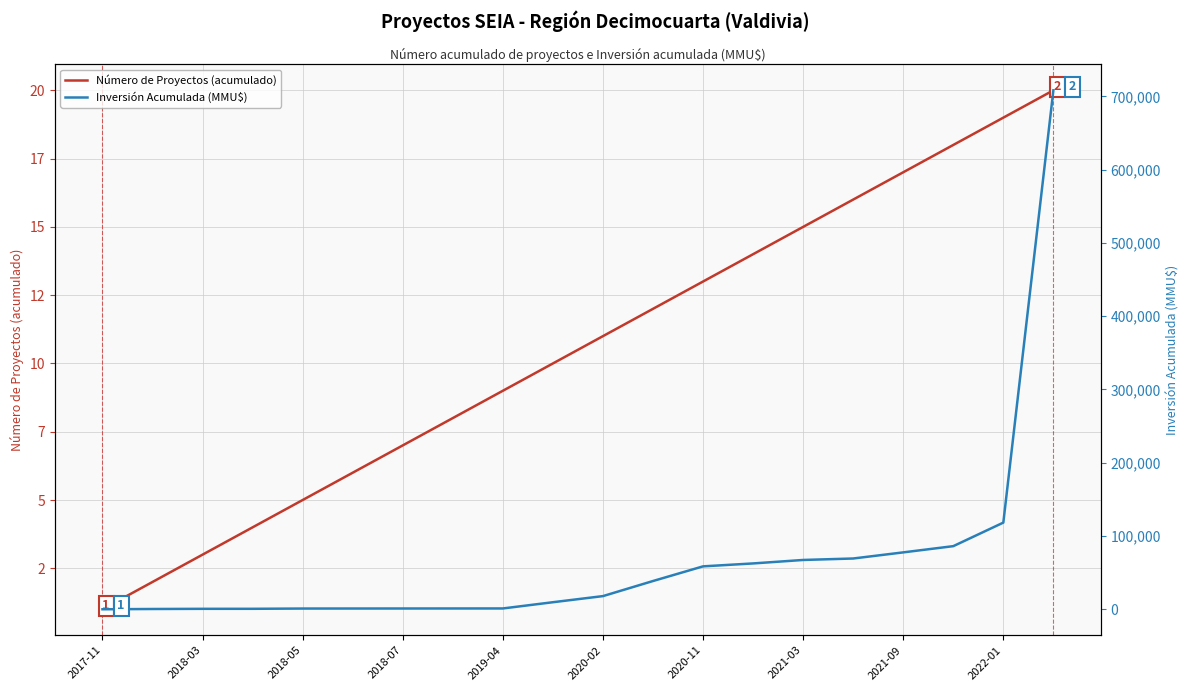

Which series has the largest total across all categories?

Inversión Acumulada (MMU$)